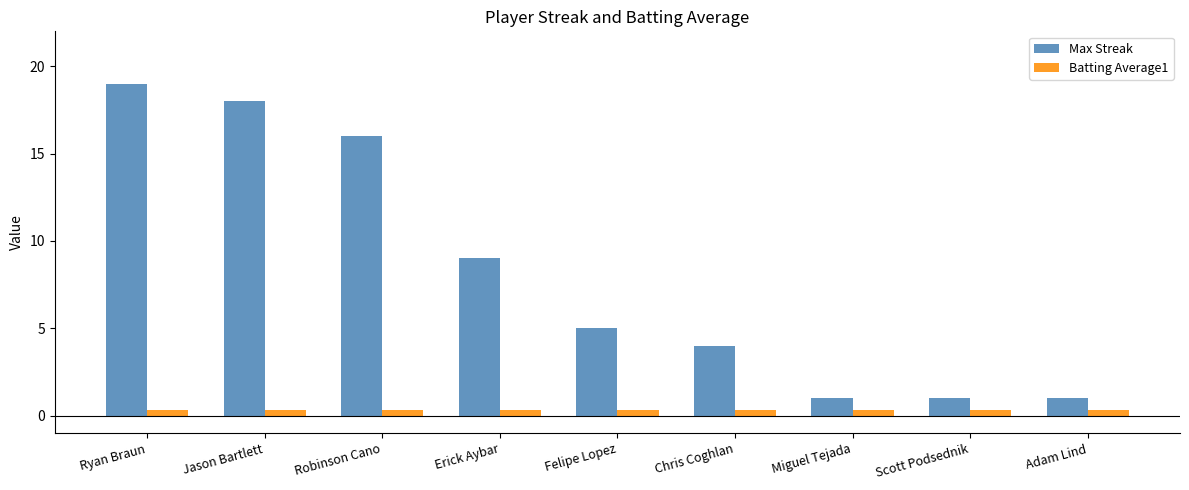

What position from the right is Miguel Tejada?

3